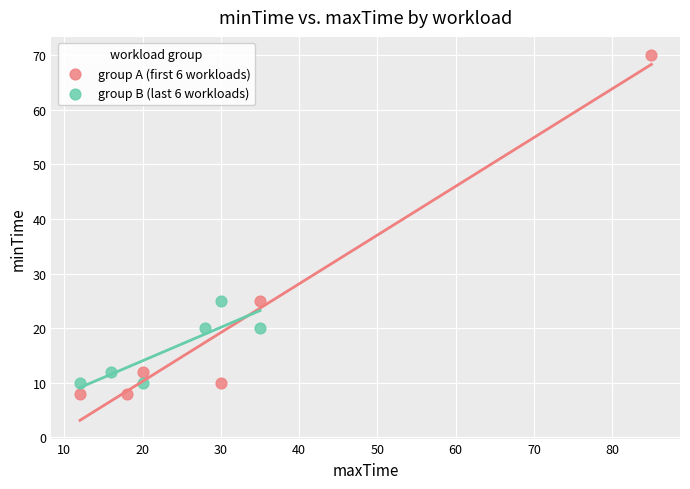

Which series reaches the minimum Y coordinate?

group A (first 6 workloads)